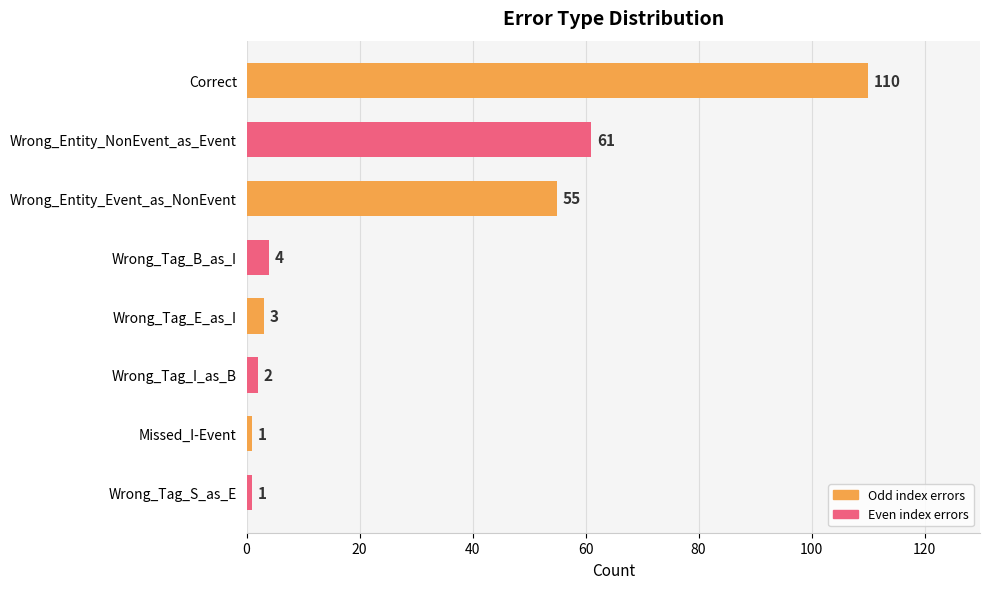

What is the maximum value shown in the chart?

110